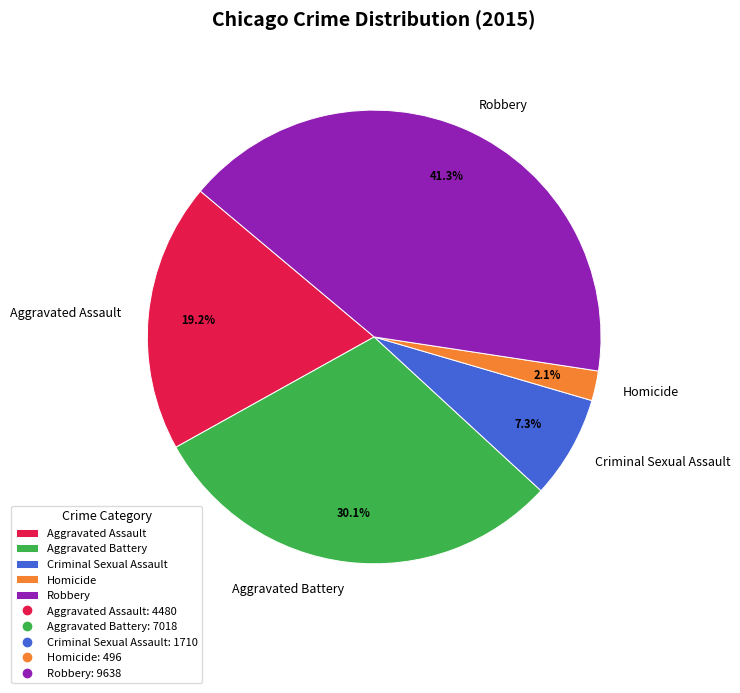

How many segments does this pie chart have?

5